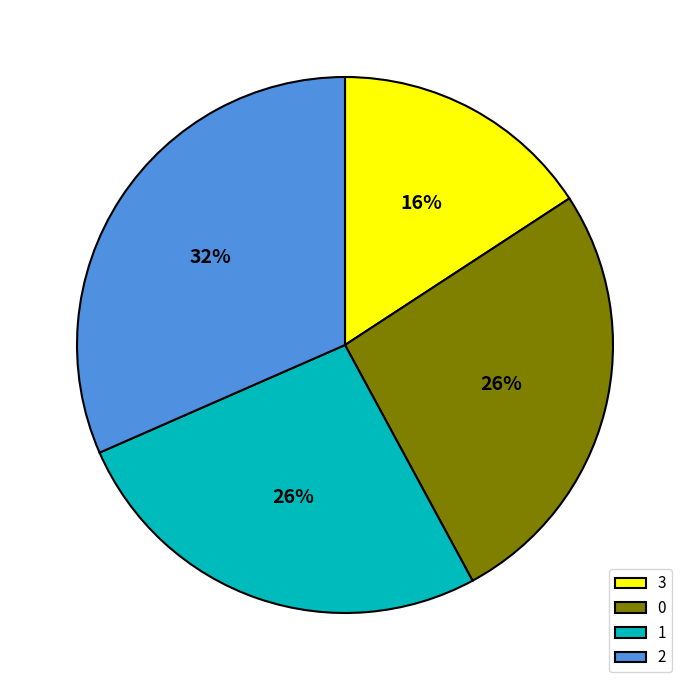

To the nearest percent, what is the average slice percentage?

25%